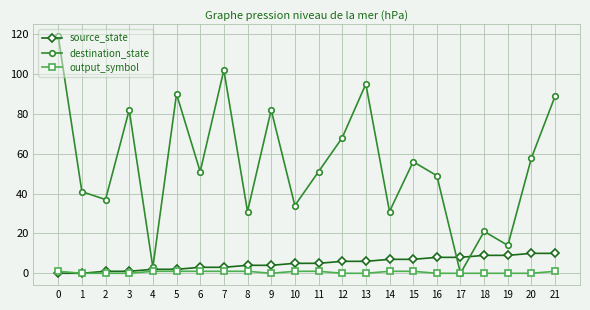

How many interior local valleys does the destination_state series have?

8